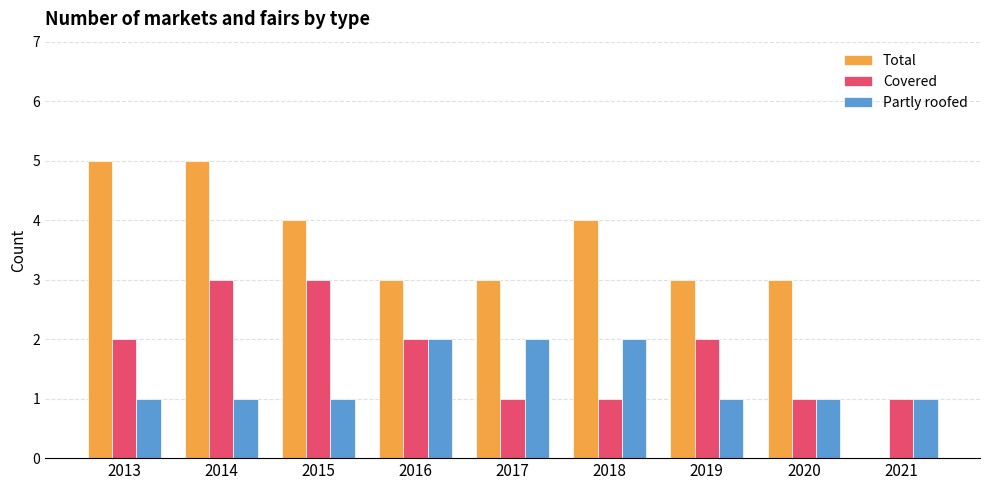

Is the value of Partly roofed at 2017 greater than the value of Total at 2020?

No